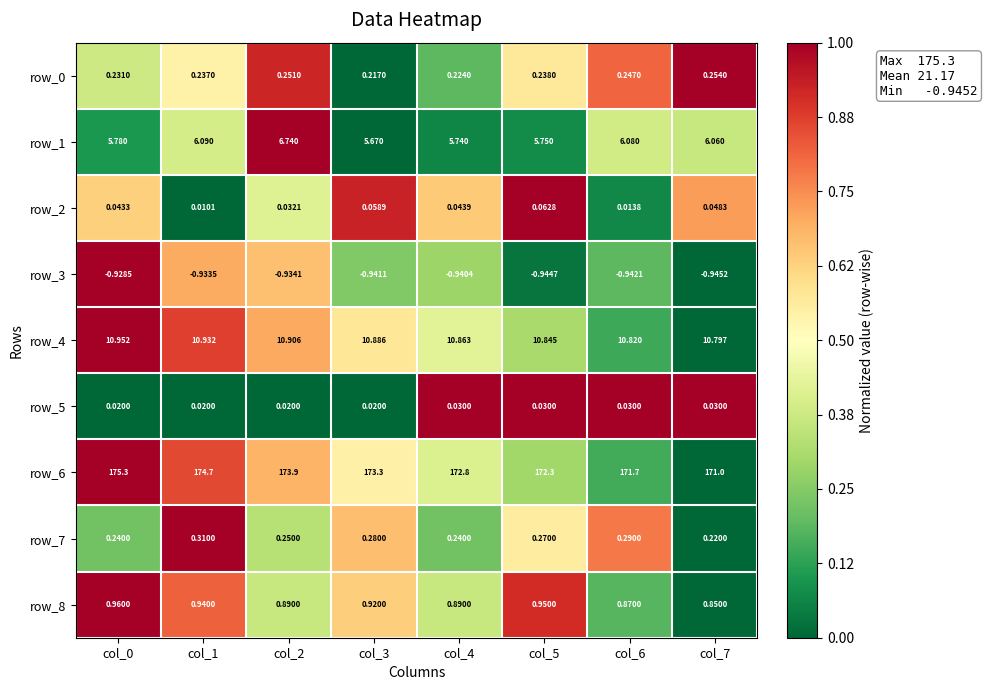

How many series are shown in this chart?

9